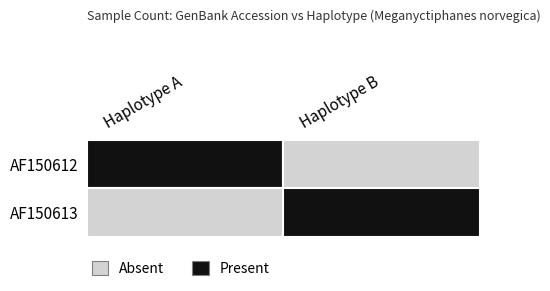

True or false: Haplotype A has a value of 245 at 17.

False